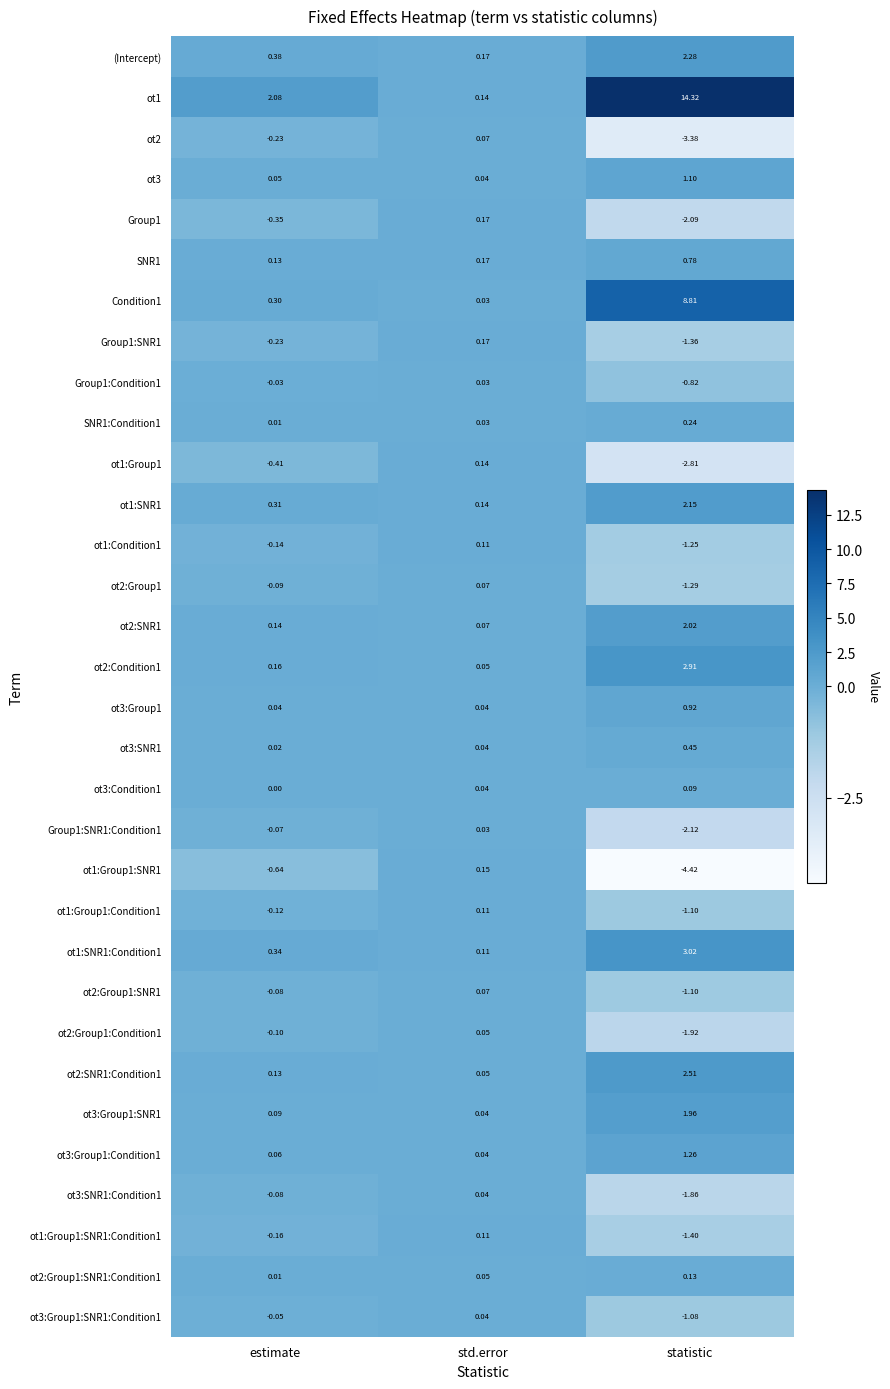

How many series are shown in this chart?

32